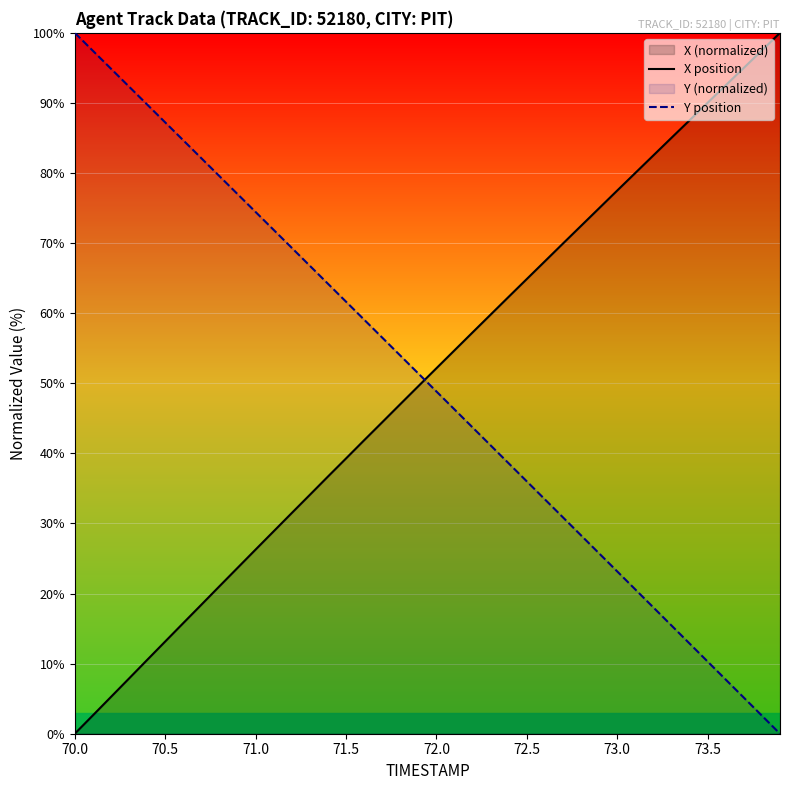

At how many categories does at least one series exceed 4?

40